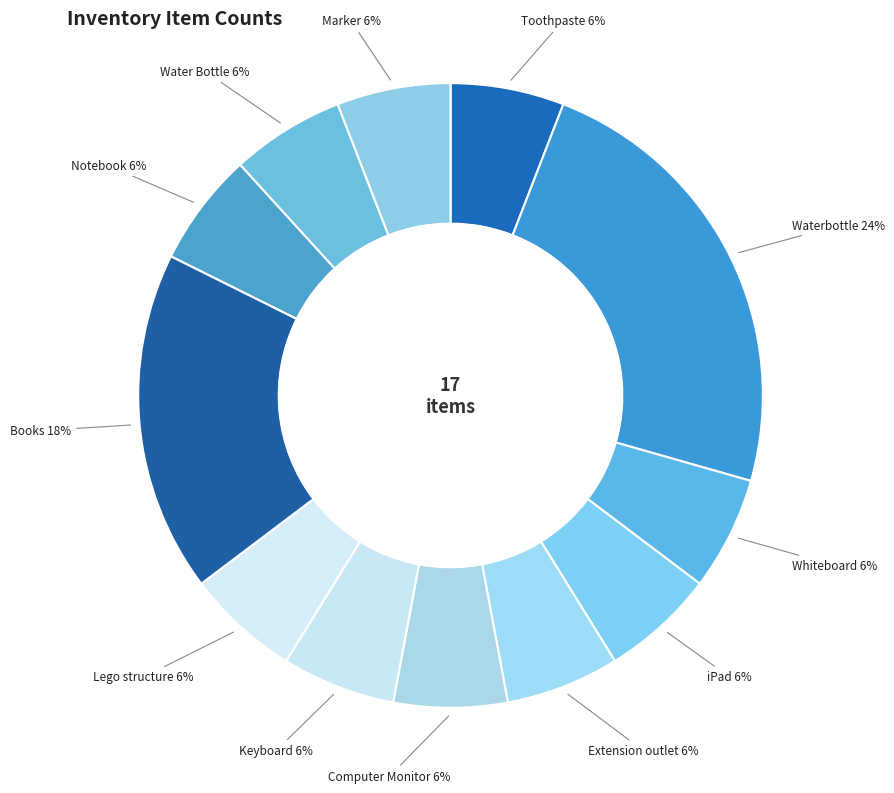

The iPad slice represents 6% of the pie. True or false?

True